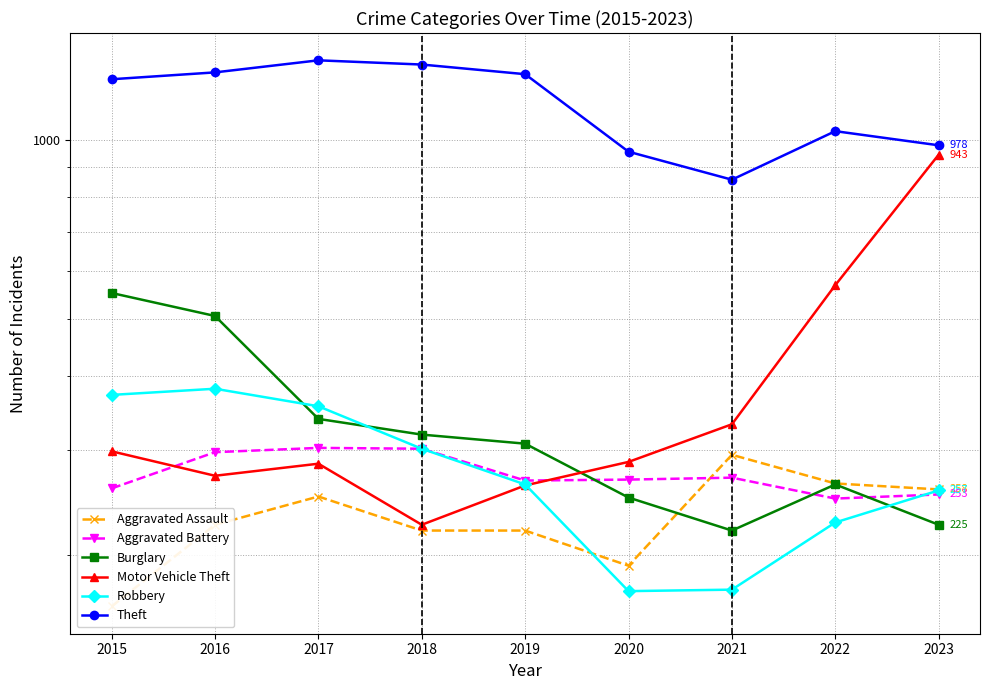

At which label is Robbery closest to 277?

2019